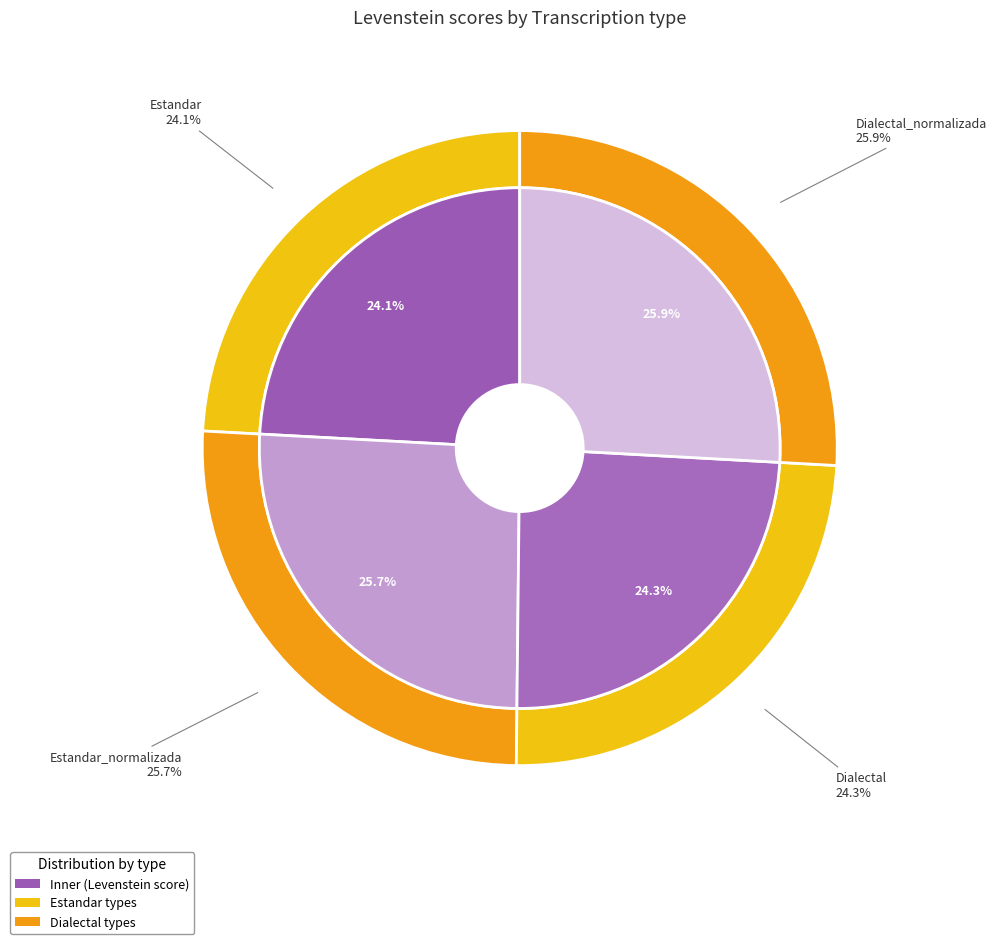

Which slice is the smallest?

Estandar